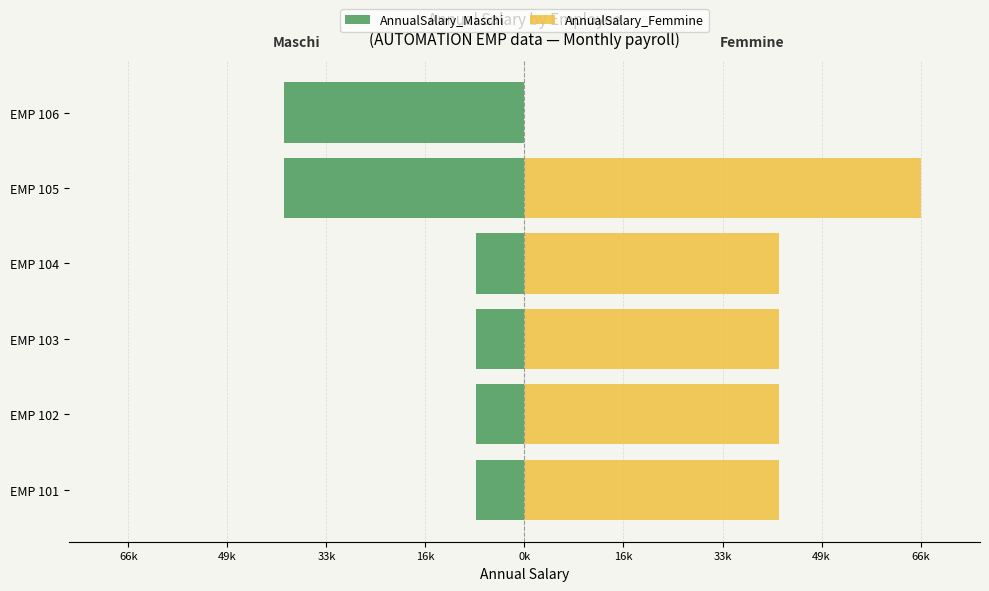

What is the difference between the second highest and second lowest values in the AnnualSalary_Maschi series?

31979.9